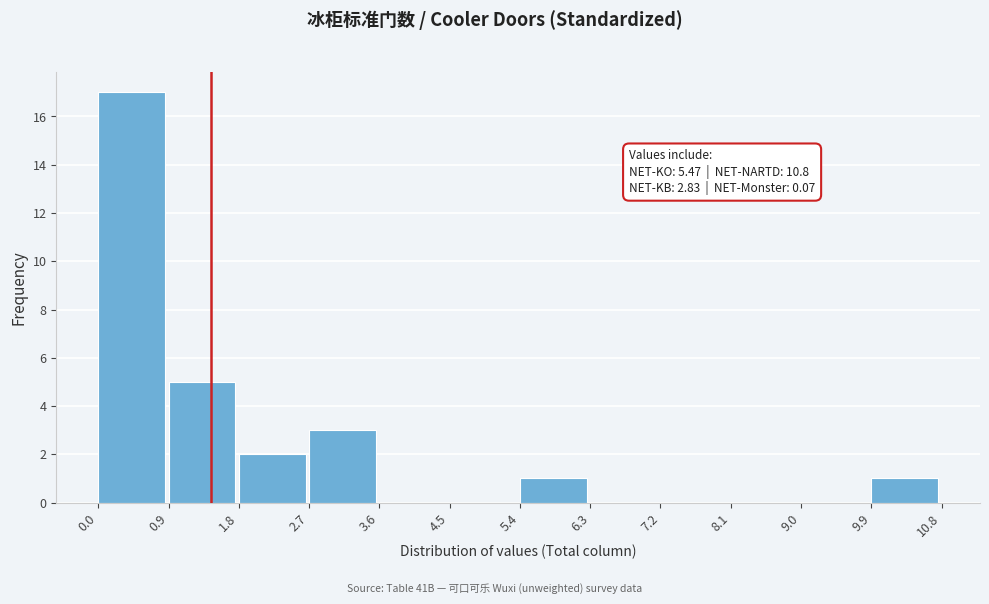

Which range on the x-axis has the tallest bar?

0.0 to 0.9